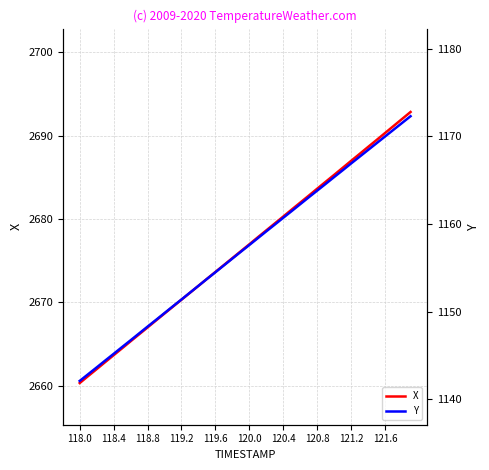

True or false: X and Y cross at least once.

False